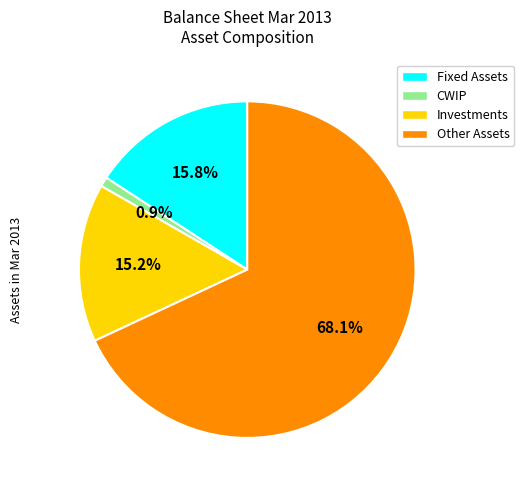

Does Other Assets account for over 50% of the chart?

Yes